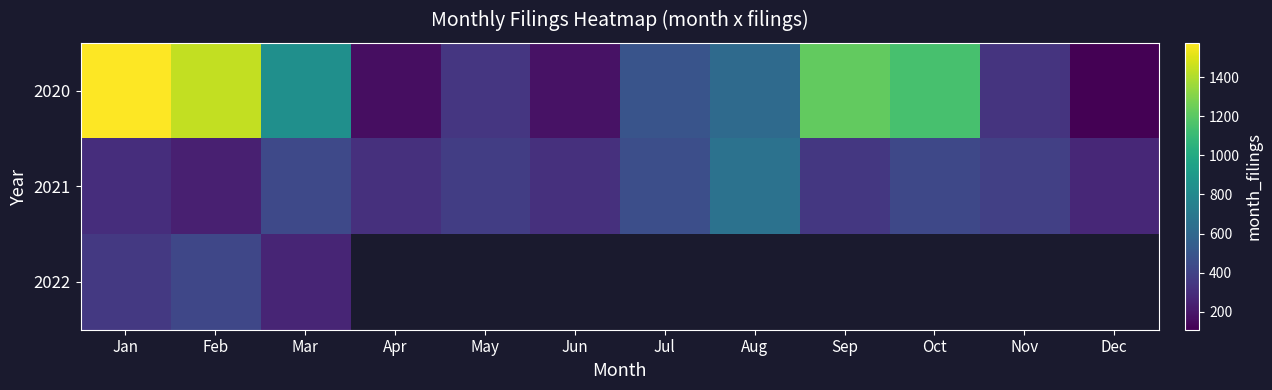

The 2020 series shows 1004.9 at Aug. True or false?

False